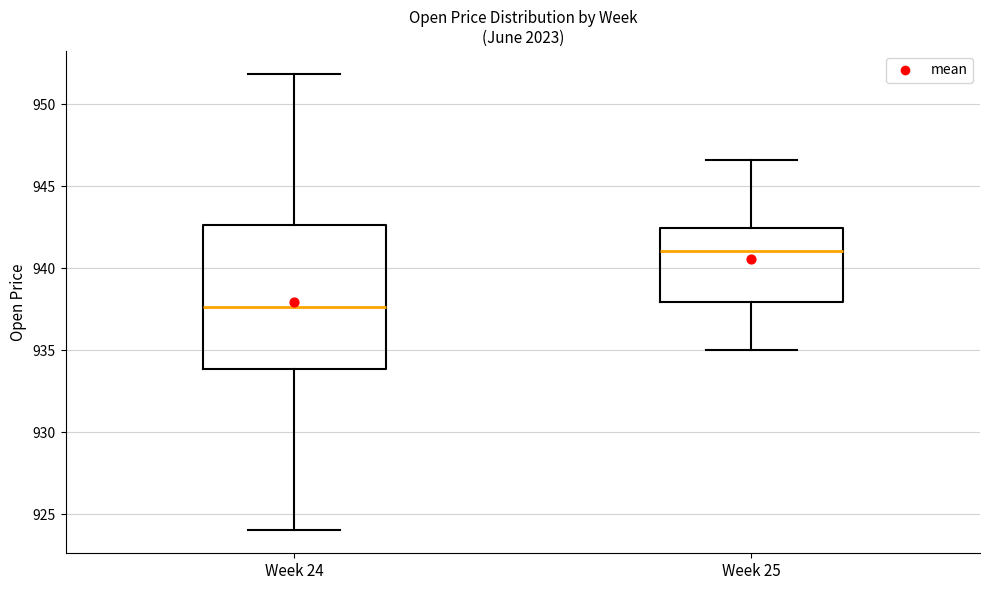

Reading left to right, read every box against the y-axis: the position of its median line, the range the box covers, and the ends of its whiskers. The values are not printed on the chart, so give them approximately, as read against the axis.

Week 24: median 937.5, box 934.0 to 942.5, whiskers 924.0 to 952.0
Week 25: median 941.0, box 938.0 to 942.5, whiskers 935.0 to 946.5